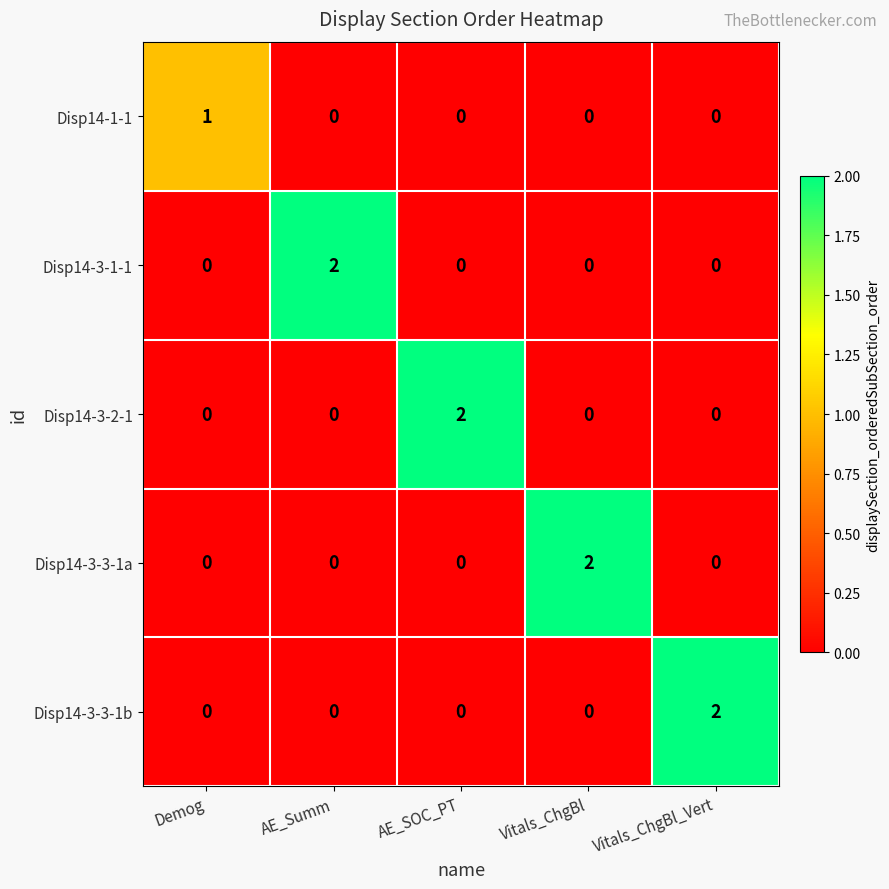

Is it true that Disp14-3-3-1a equals 0 at Vitals_ChgBl_Vert?

True